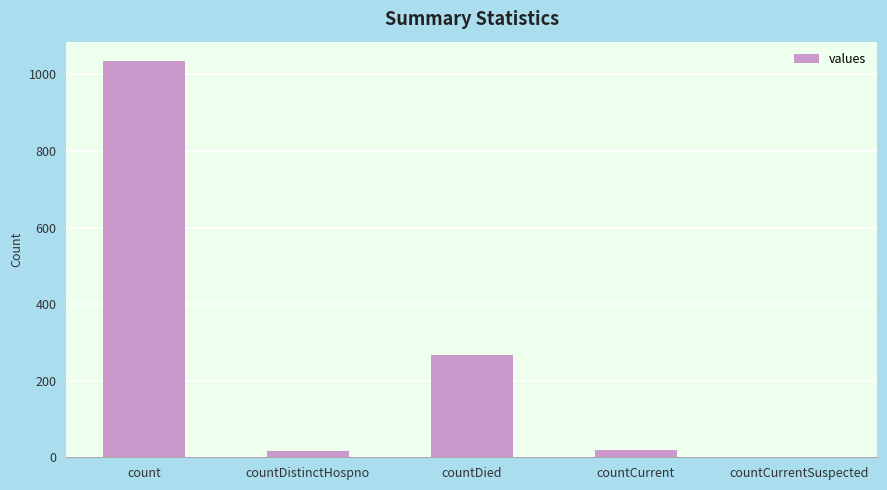

What is the sum of all values?

1334